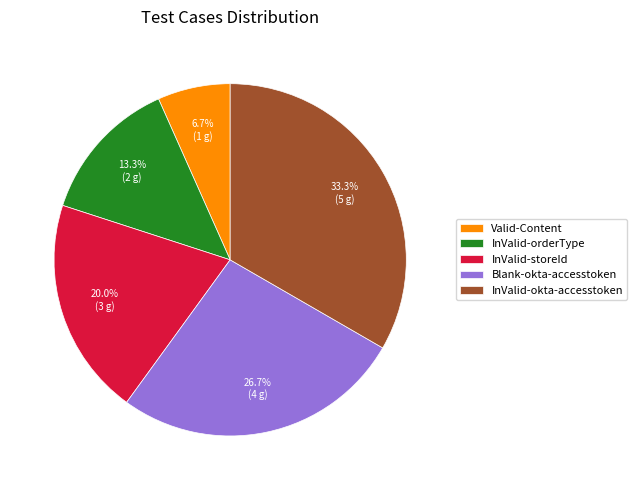

Is it true that InValid-okta-accesstoken is 26% of the pie?

False